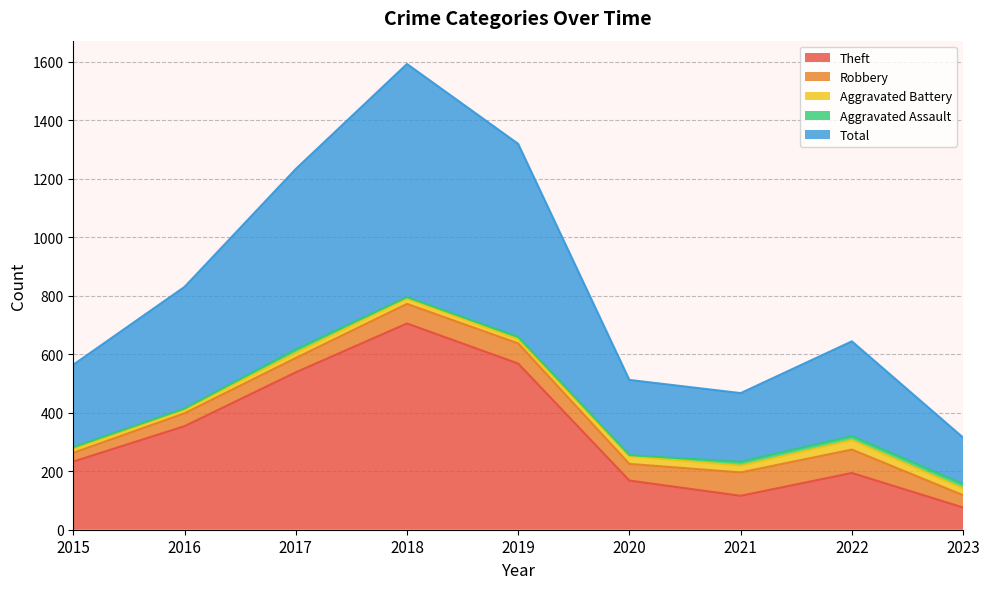

What is the sum of the Aggravated Assault values at 2016 and 2019?

11